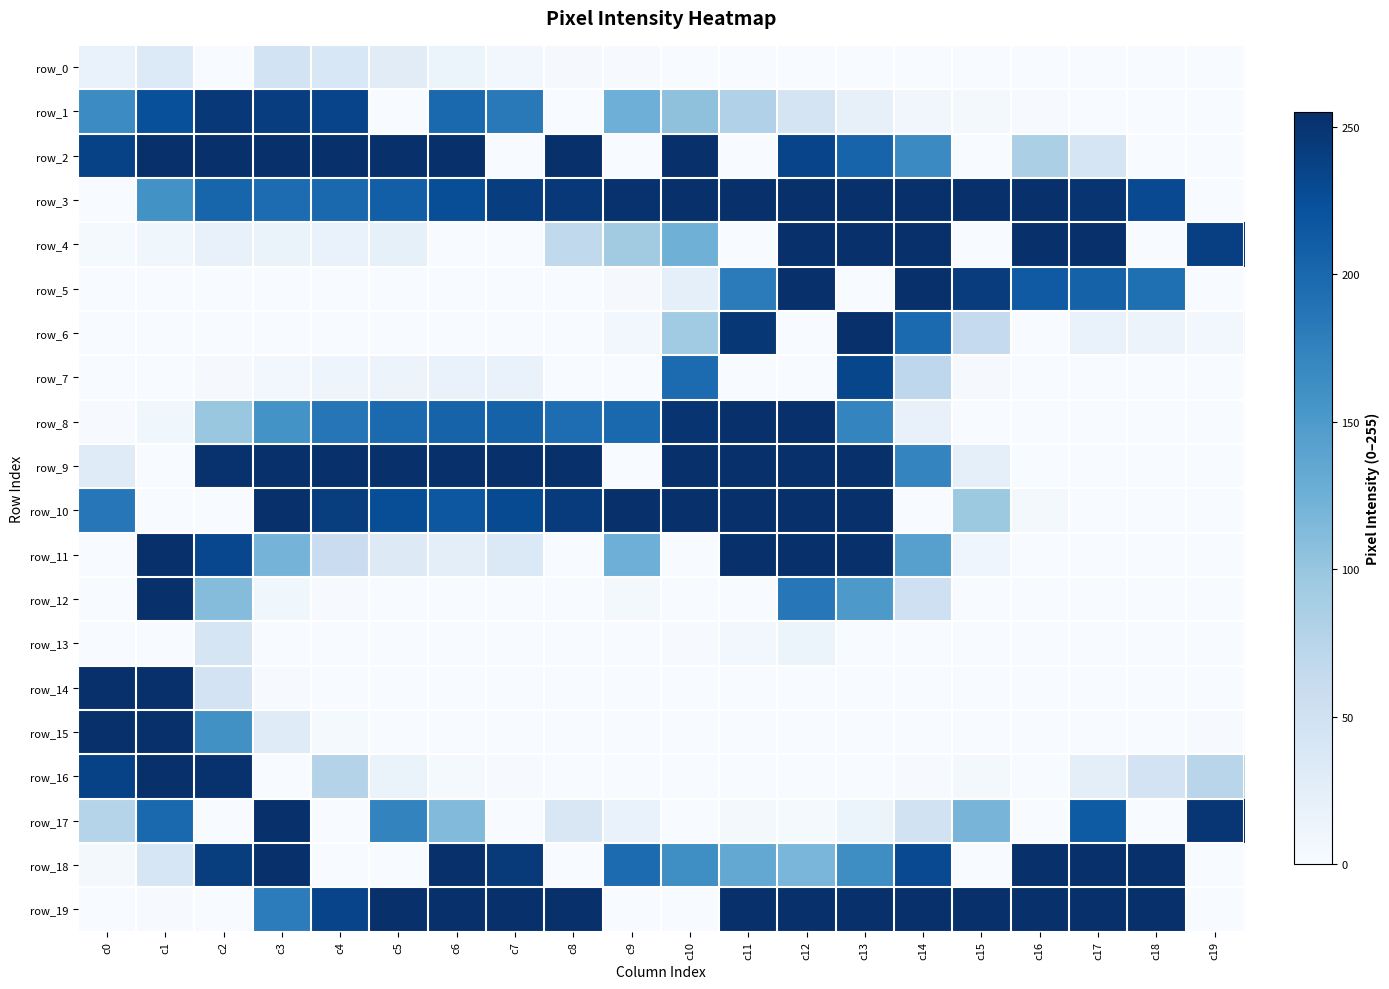

How many values in row_15 are above zero?

6